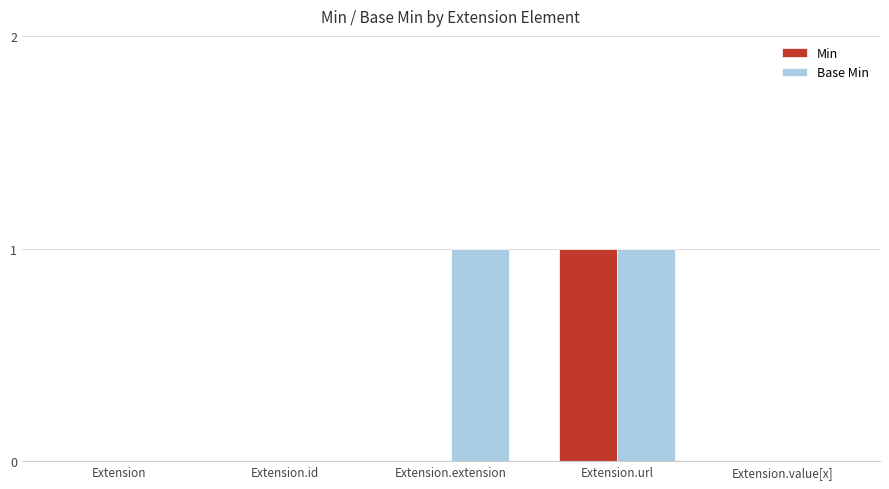

The value of Min at Extension.extension is 0. True or false?

True